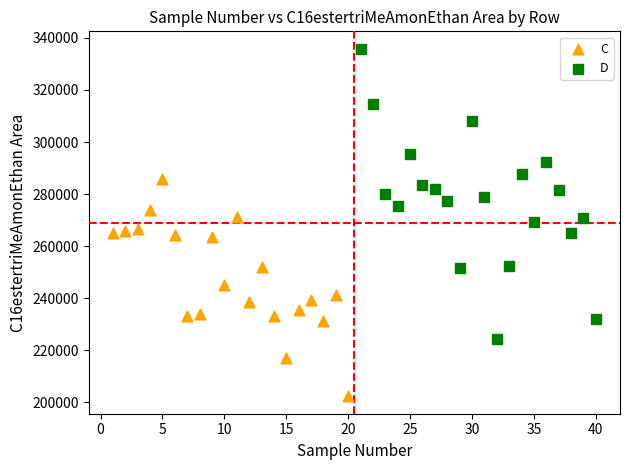

What are all the series names shown in the legend?

C, D